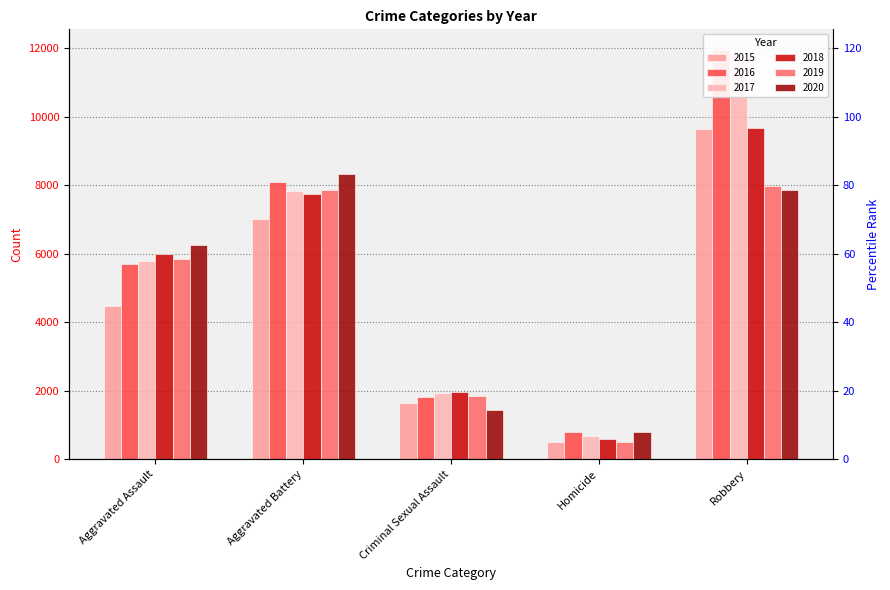

Count the 2018 values in the range 1963 to 7735.

3